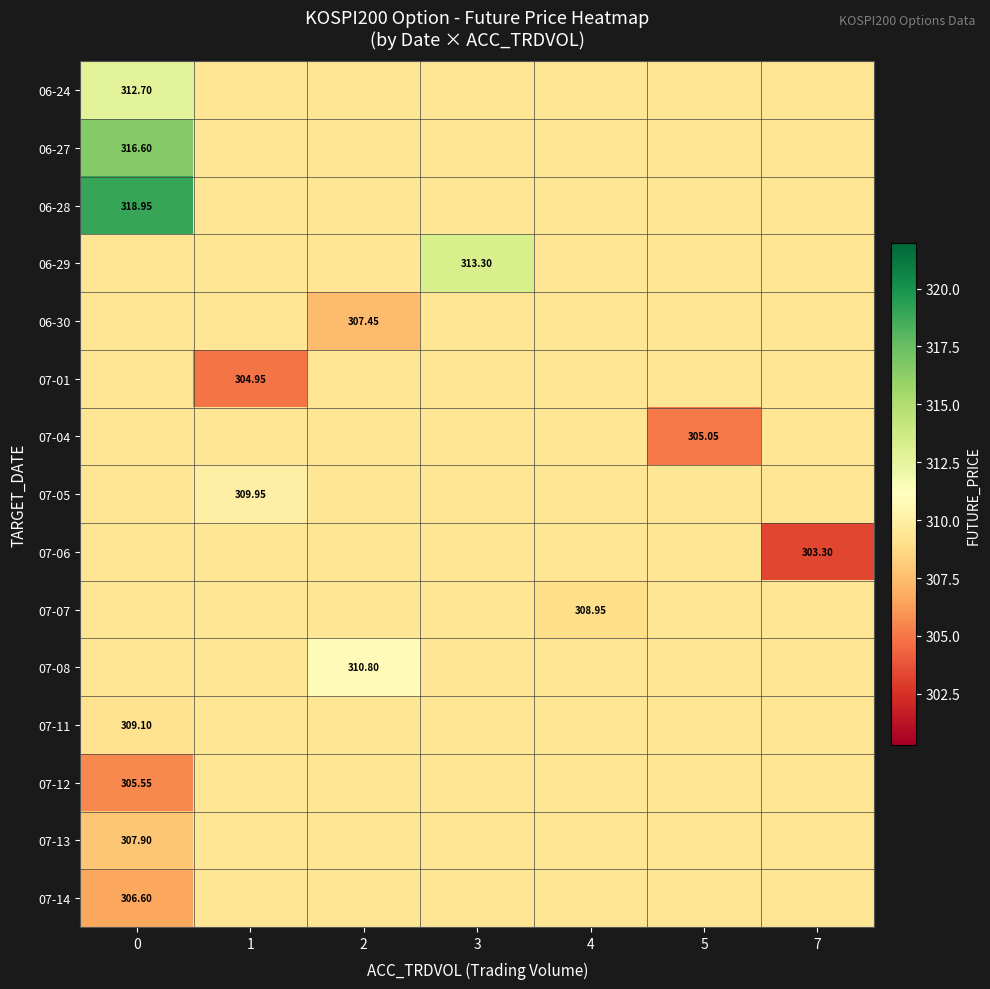

Reading right to left, transcribe all the data shown in this chart.

row_0: 7=309.4	5=309.4	4=309.4	3=309.4	2=309.4	1=309.4	0=312.7
row_1: 7=309.4	5=309.4	4=309.4	3=309.4	2=309.4	1=309.4	0=316.6
row_2: 7=309.4	5=309.4	4=309.4	3=309.4	2=309.4	1=309.4	0=318.9
row_3: 7=309.4	5=309.4	4=309.4	3=313.3	2=309.4	1=309.4	0=309.4
row_4: 7=309.4	5=309.4	4=309.4	3=309.4	2=307.4	1=309.4	0=309.4
row_5: 7=309.4	5=309.4	4=309.4	3=309.4	2=309.4	1=304.9	0=309.4
row_6: 7=309.4	5=305.1	4=309.4	3=309.4	2=309.4	1=309.4	0=309.4
row_7: 7=309.4	5=309.4	4=309.4	3=309.4	2=309.4	1=309.9	0=309.4
row_8: 7=303.3	5=309.4	4=309.4	3=309.4	2=309.4	1=309.4	0=309.4
row_9: 7=309.4	5=309.4	4=308.9	3=309.4	2=309.4	1=309.4	0=309.4
row_10: 7=309.4	5=309.4	4=309.4	3=309.4	2=310.8	1=309.4	0=309.4
row_11: 7=309.4	5=309.4	4=309.4	3=309.4	2=309.4	1=309.4	0=309.1
row_12: 7=309.4	5=309.4	4=309.4	3=309.4	2=309.4	1=309.4	0=305.6
row_13: 7=309.4	5=309.4	4=309.4	3=309.4	2=309.4	1=309.4	0=307.9
row_14: 7=309.4	5=309.4	4=309.4	3=309.4	2=309.4	1=309.4	0=306.6